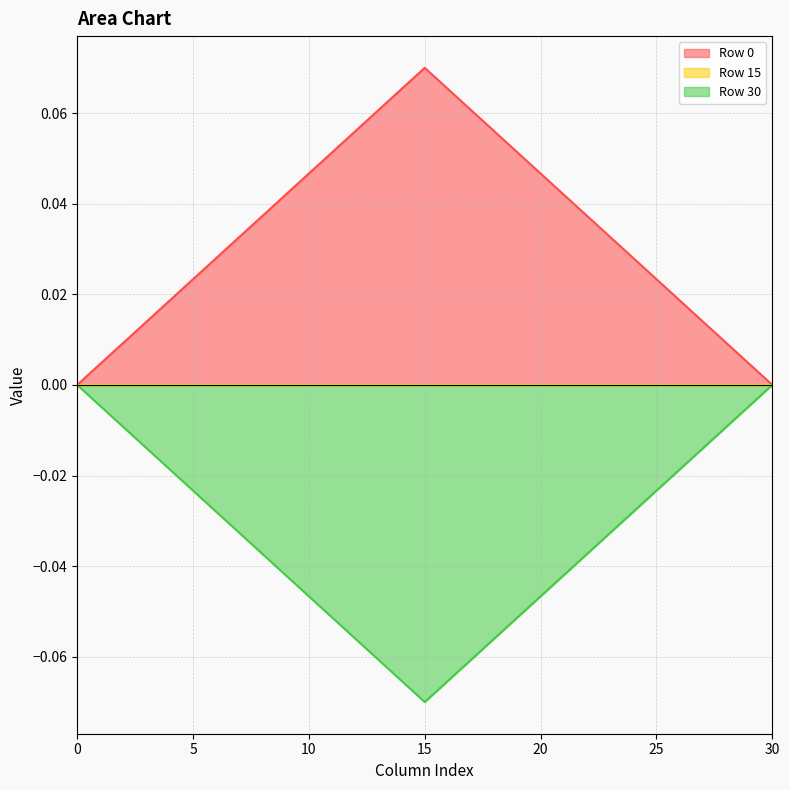

True or false: Row 0 and Row 30 intersect in this chart.

False